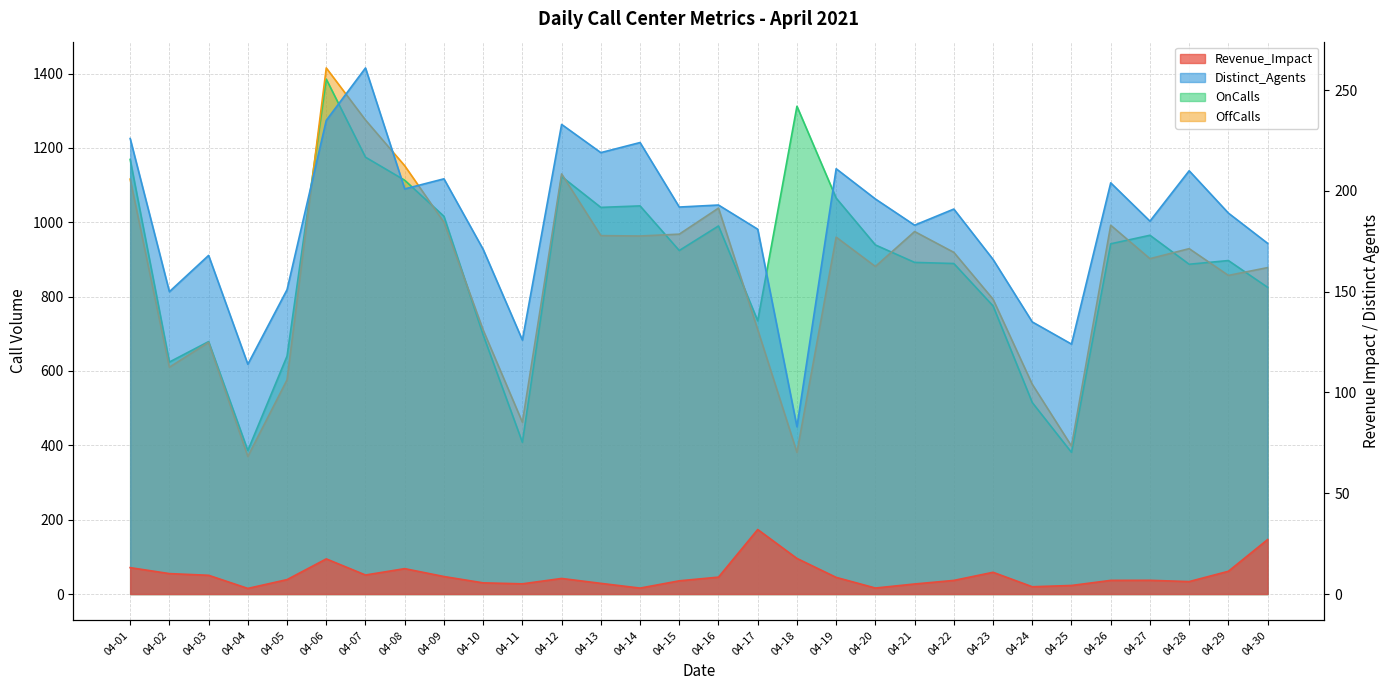

Which series has the widest spread of values?

OffCalls